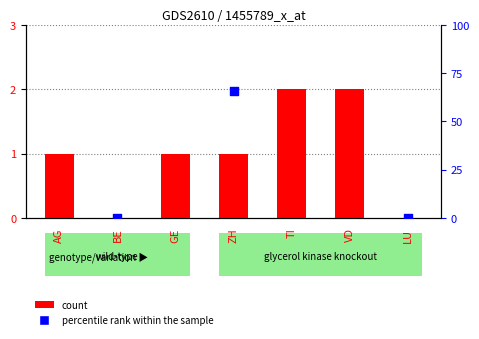

Which series has the largest total across all categories?

percentile rank within the sample